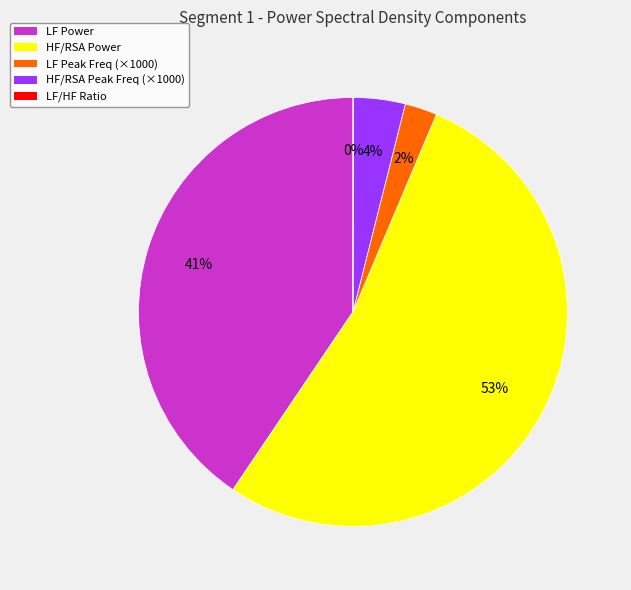

Combined, do LF Peak Freq (×1000) and HF/RSA Power account for over 50%?

Yes